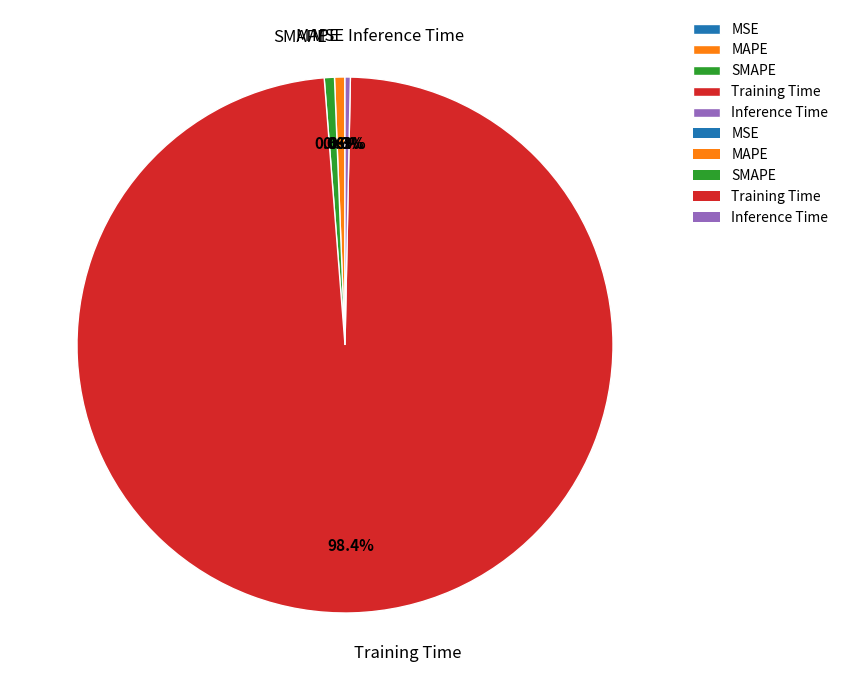

Which has a higher value, Inference Time or Training Time?

Training Time